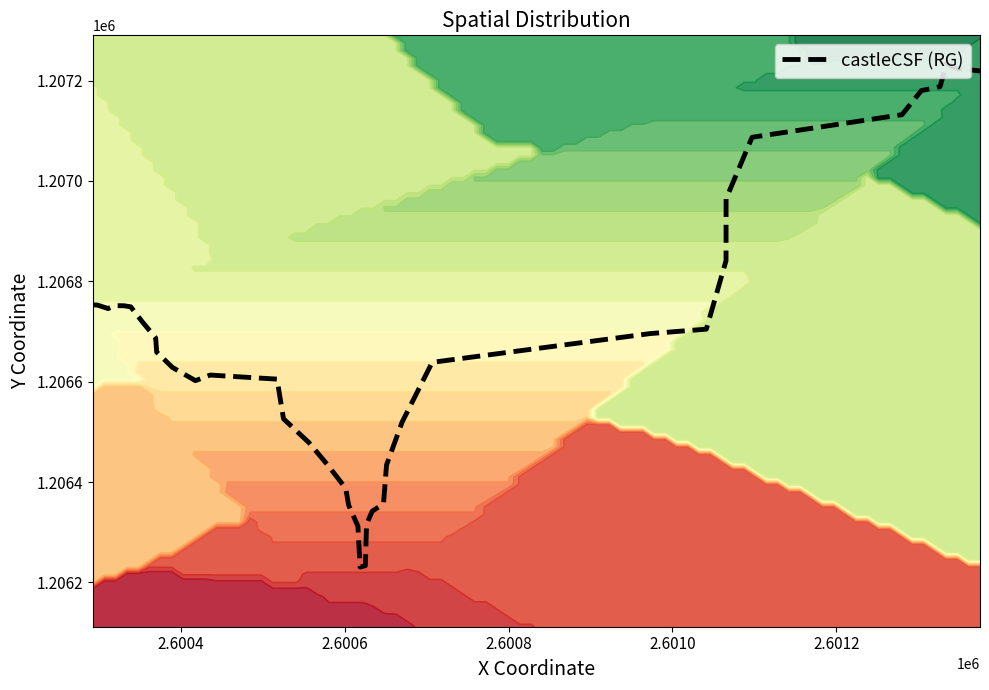

What is the highest value of the castleCSF (RG) series?

1207233.1